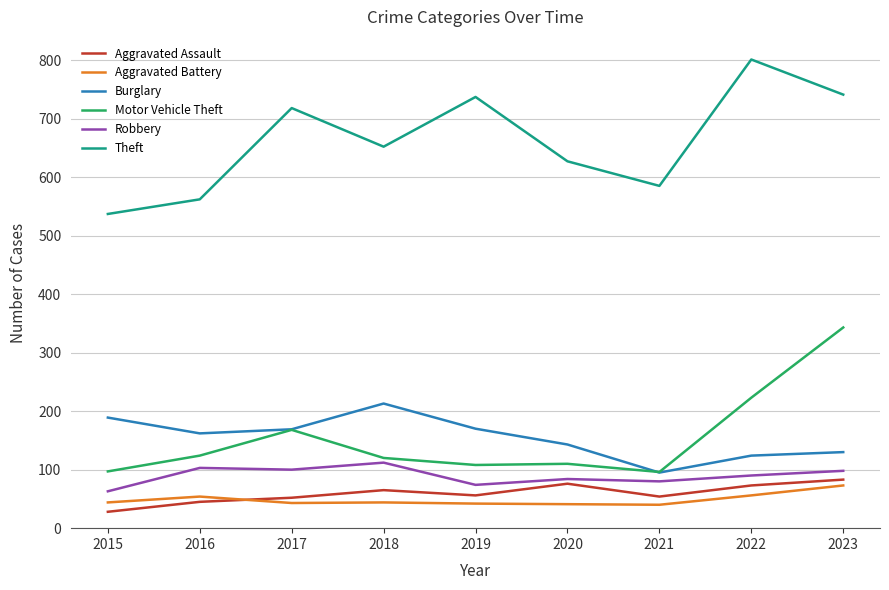

How many lines are shown in the chart?

6